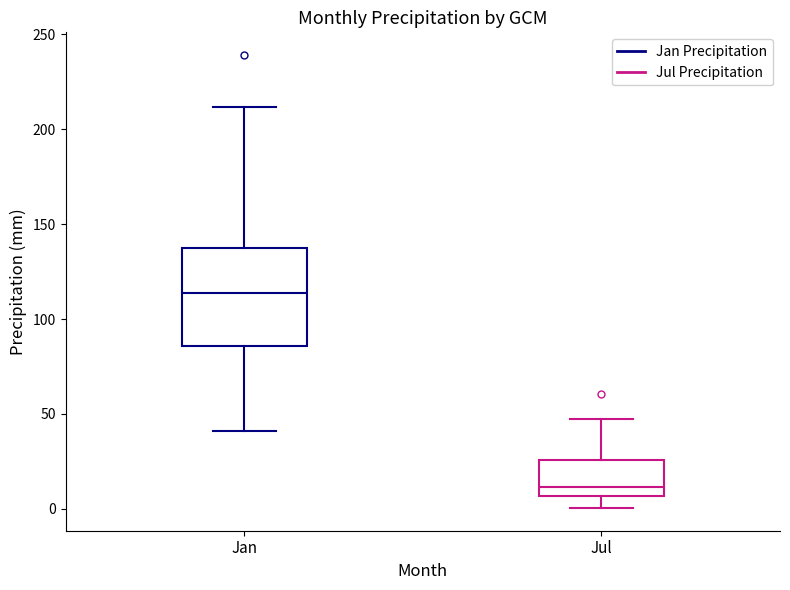

Which box has the lowest median line?

Jul